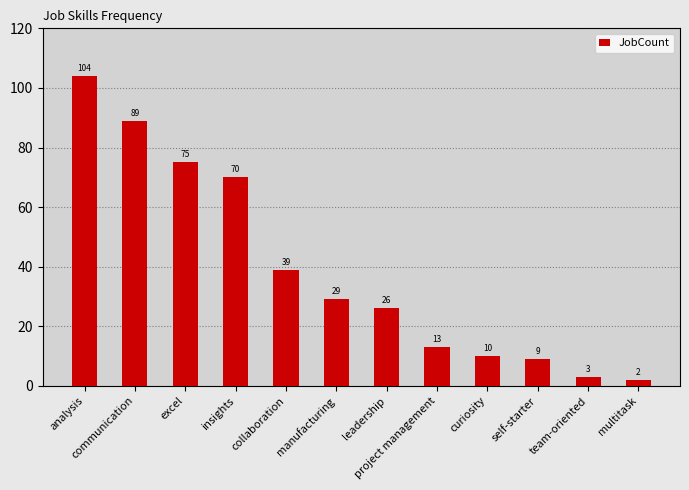

What is the label of the 6th bar from the right?

leadership